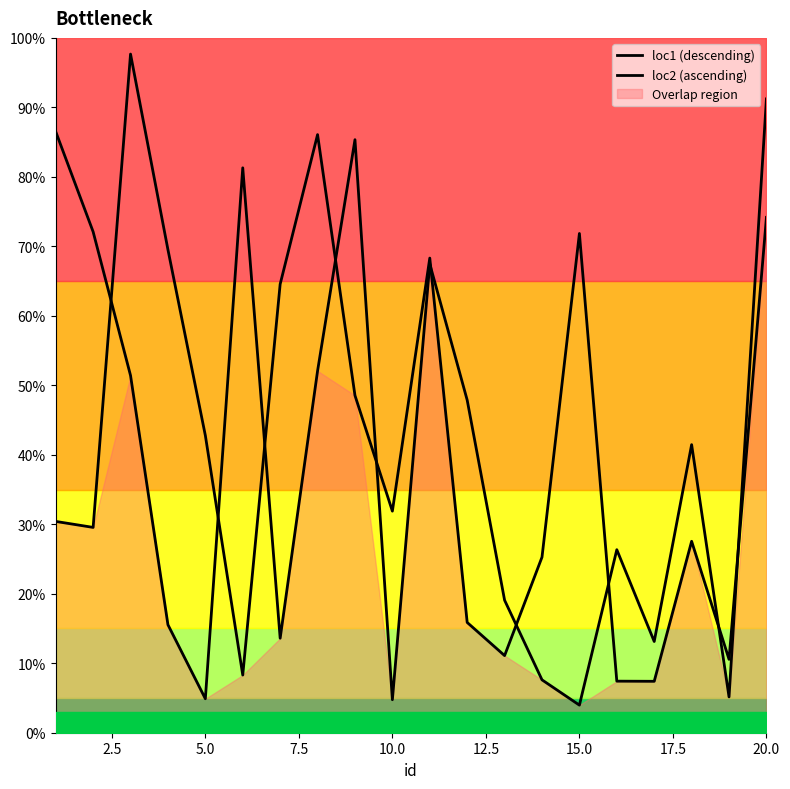

Reading right to left, list all the values displayed in this chart.

loc1 (descending): 0.7	0.1	0.3	0.1	0.1	0.7	0.3	0.1	0.2	0.7	0.3	0.5	0.9	0.6	0.1	0.4	0.7	1.0	0.3	0.3
loc2 (ascending): 0.9	0.1	0.4	0.1	0.3	0.0	0.1	0.2	0.5	0.7	0.0	0.9	0.5	0.1	0.8	0.0	0.2	0.5	0.7	0.9